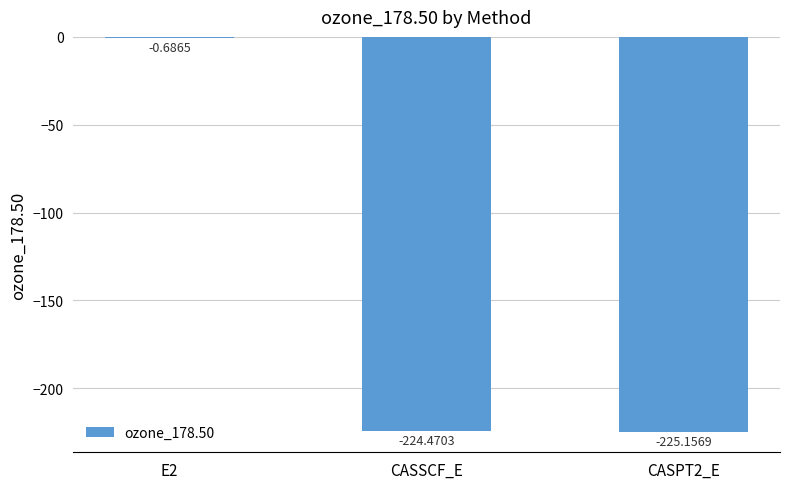

What is the sum of all values?

-450.3